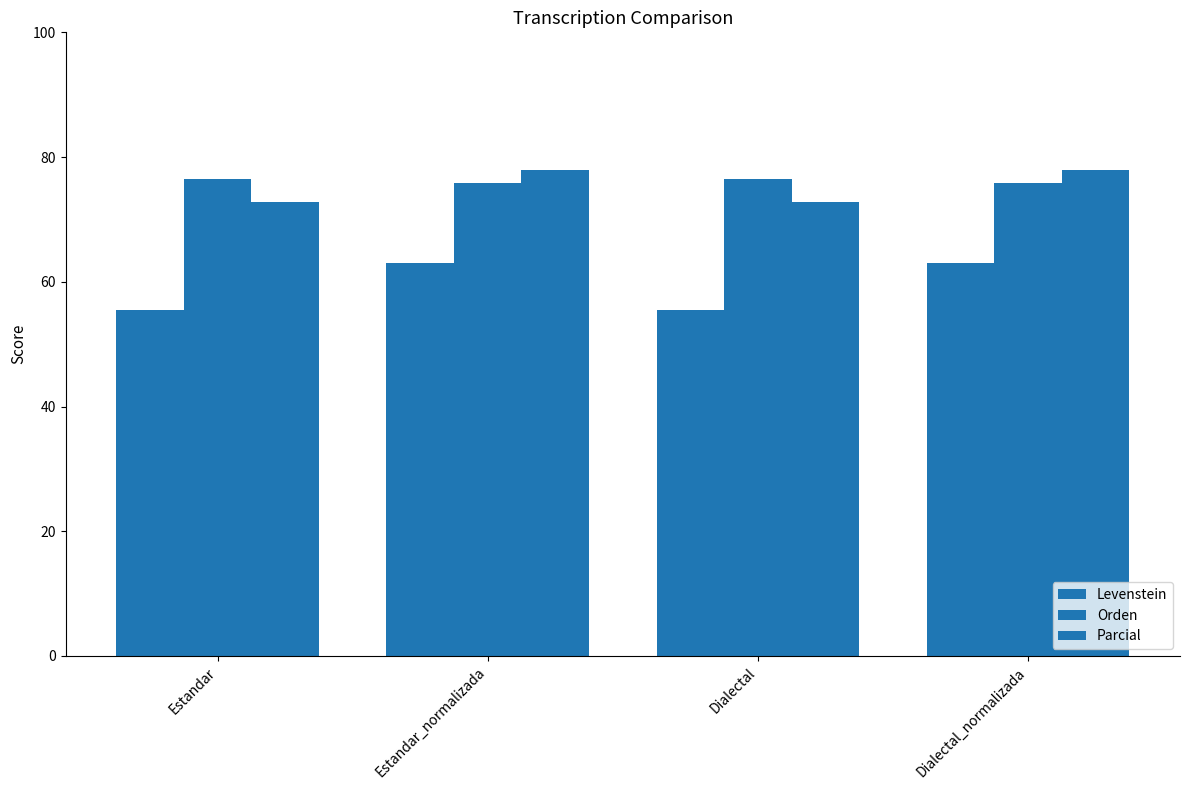

How many categories are shown in the chart?

4